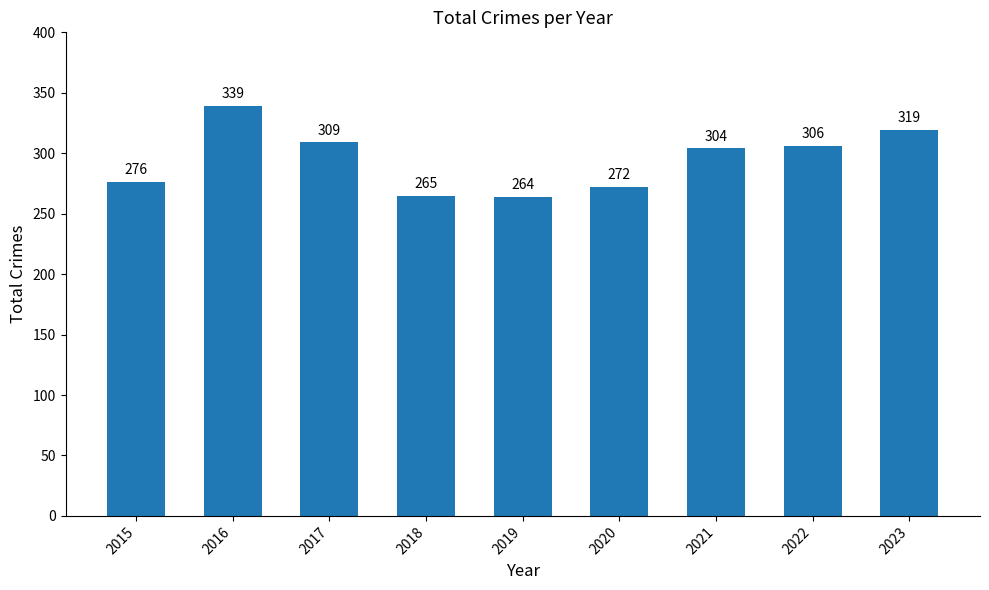

What is the approximate value at 2015, to the nearest 10?

280